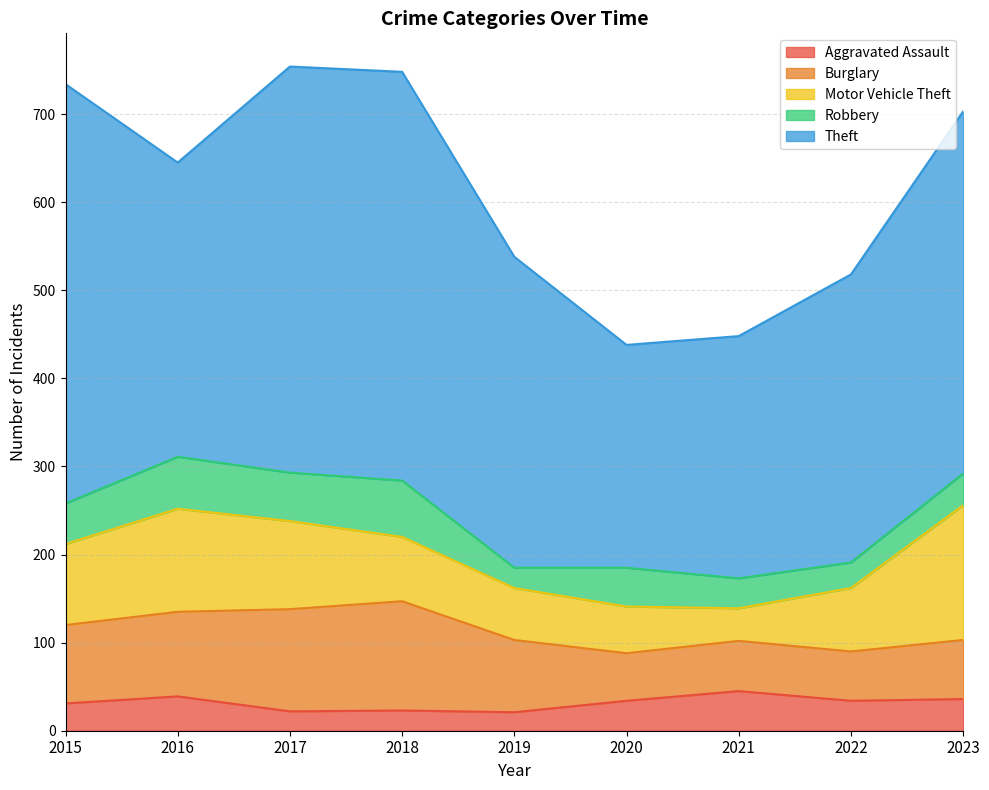

True or false: Motor Vehicle Theft and Robbery cross at least once.

False